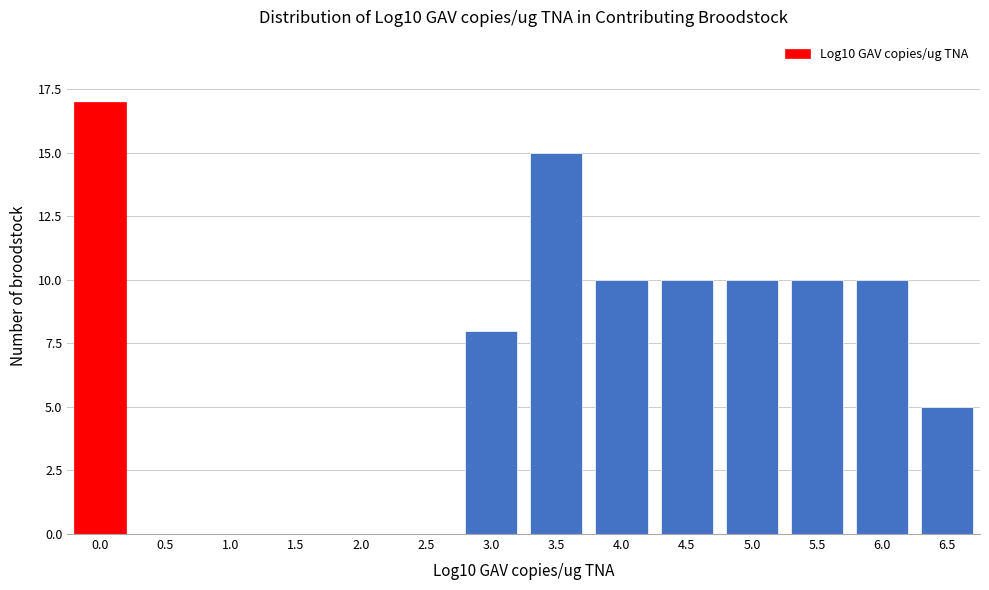

Reading left to right, list all the values displayed in this chart.

0.0=17	0.5=0	1.0=0	1.5=0	2.0=0	2.5=0	3.0=8	3.5=15	4.0=10	4.5=10	5.0=10	5.5=10	6.0=10	6.5=5